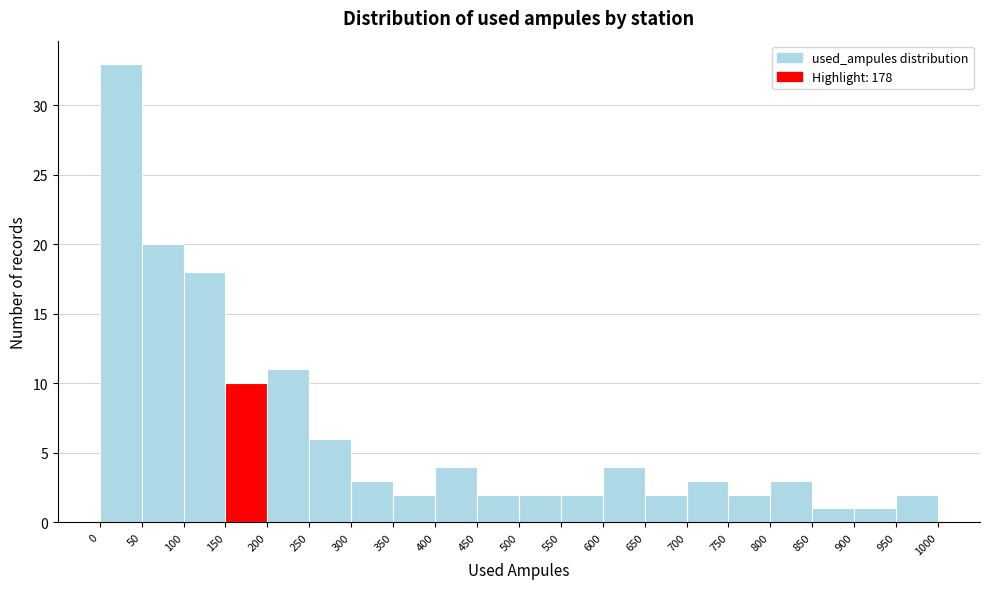

What is the height of the bar covering 800 to 850 on the x-axis? The values are not printed on the chart, so give them approximately, as read against the axis.

3